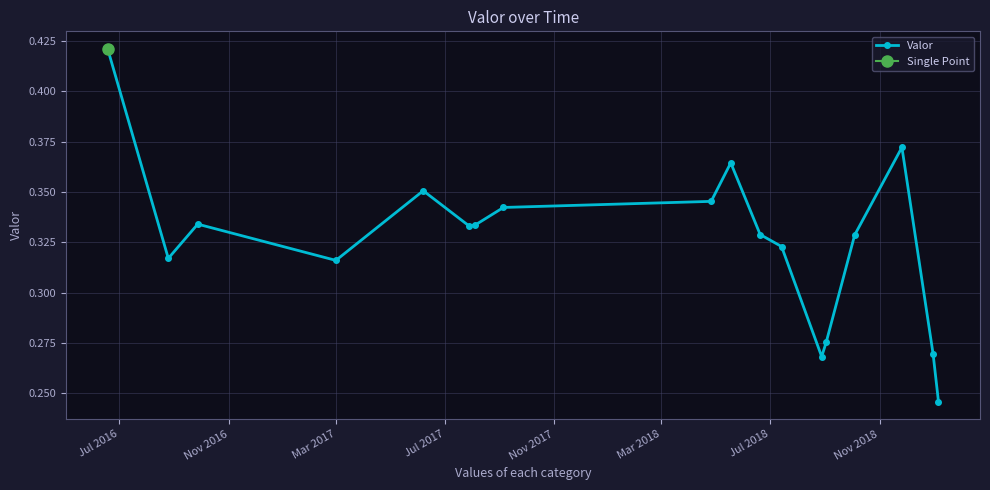

At which category does the chart reach its peak across all series?

Jul 2016